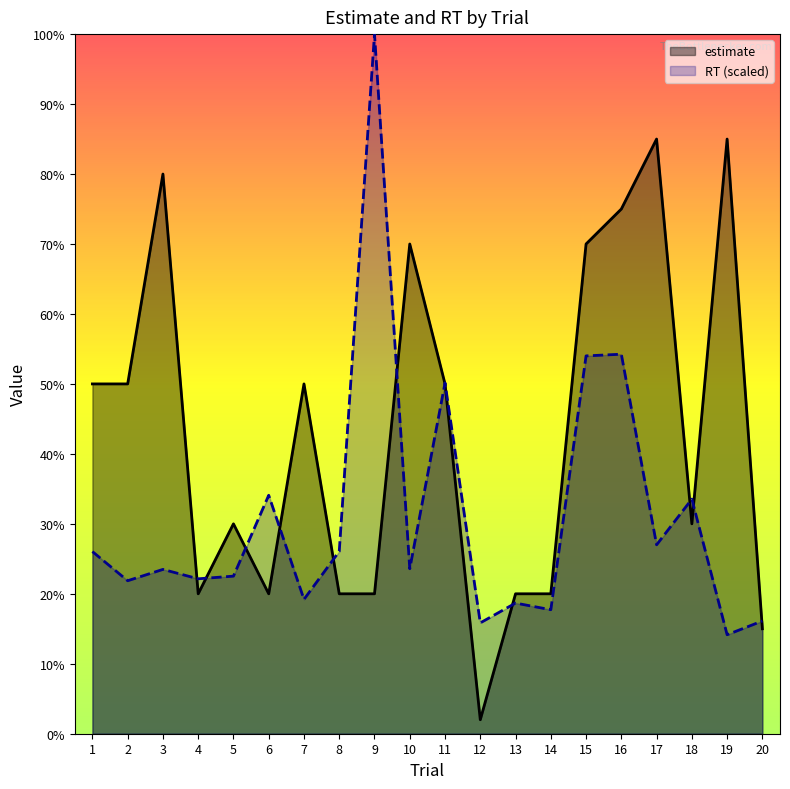

Does the chart display data point markers on the line(s)?

No